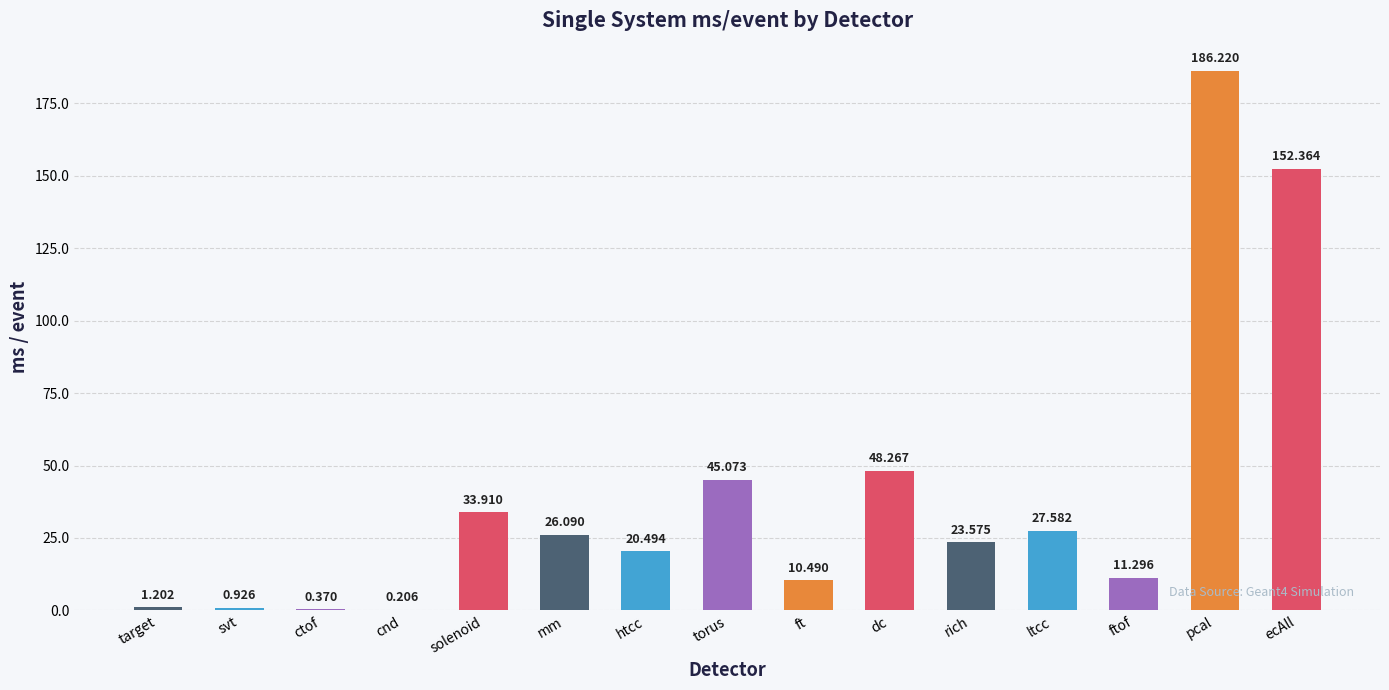

True or false: the data shows 20.5 at htcc.

True